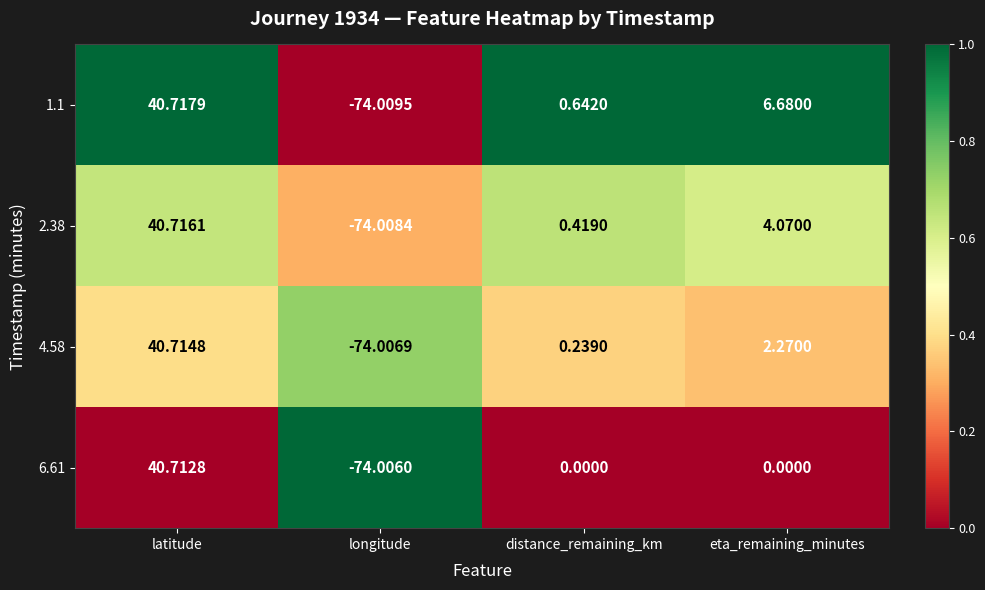

What is the spread (max minus min) of values at latitude?

0.0